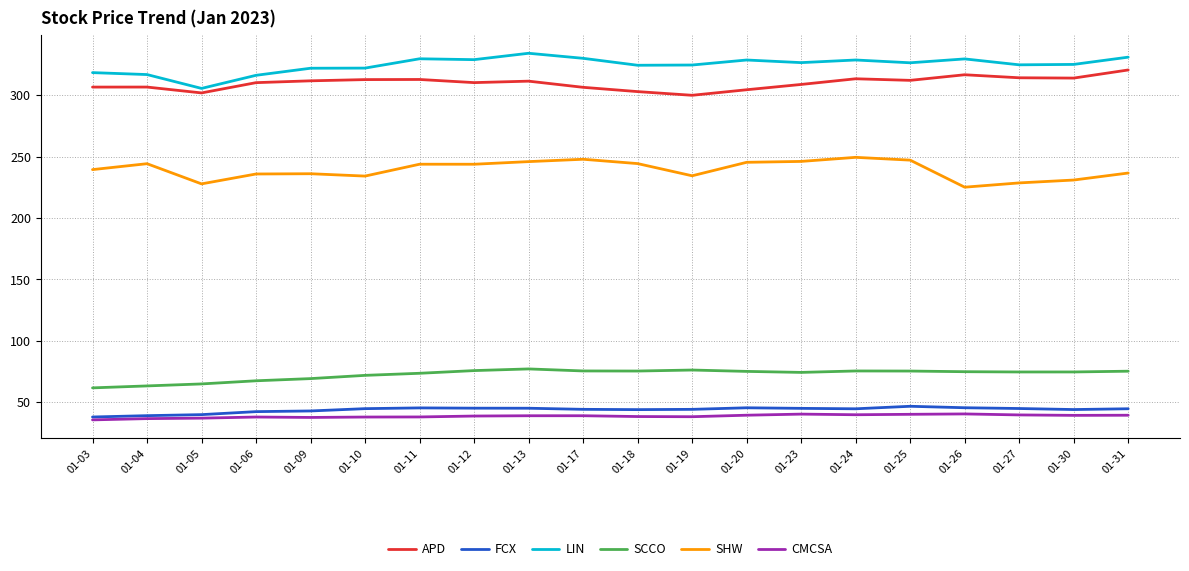

In CMCSA, how many points are lower than both neighbors (excluding endpoints)?

4